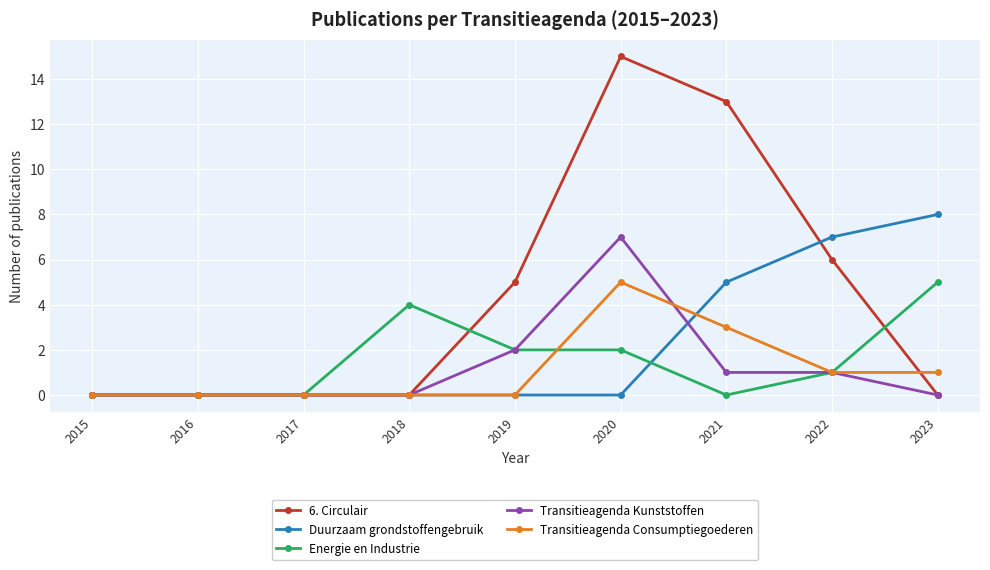

Is the value of Transitieagenda Consumptiegoederen at 2015 greater than the value of Transitieagenda Kunststoffen at 2021?

No